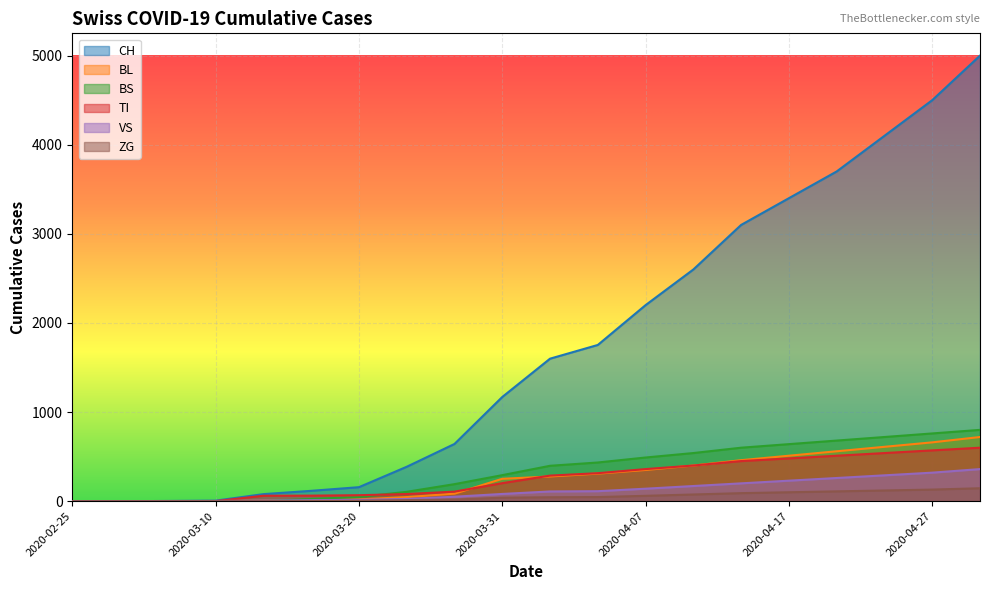

The VS series shows 112 at 2020-04-04. True or false?

True